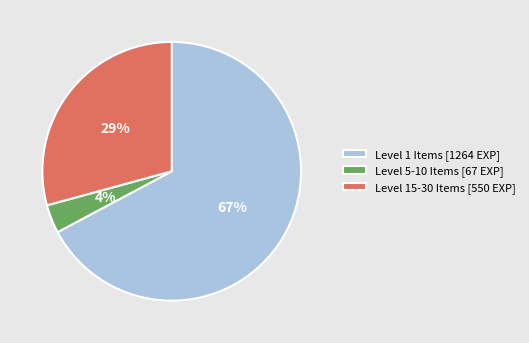

Which category has the biggest portion of the pie?

Level 1 Items [1264 EXP]